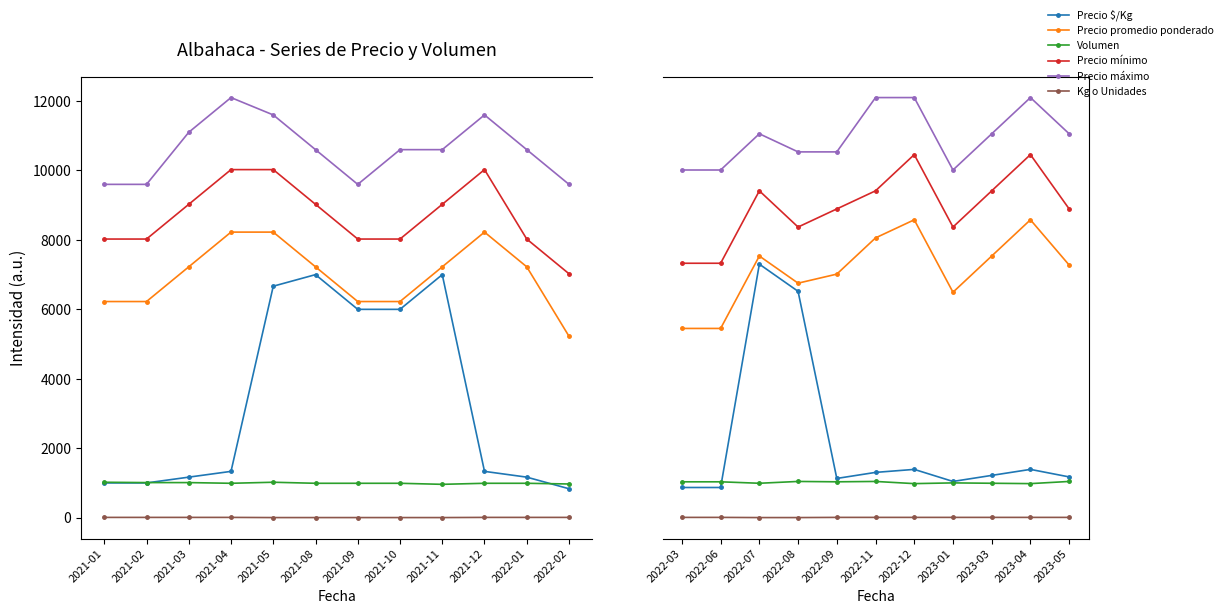

Where does the Precio promedio ponderado series first go above 6975?

2022-07